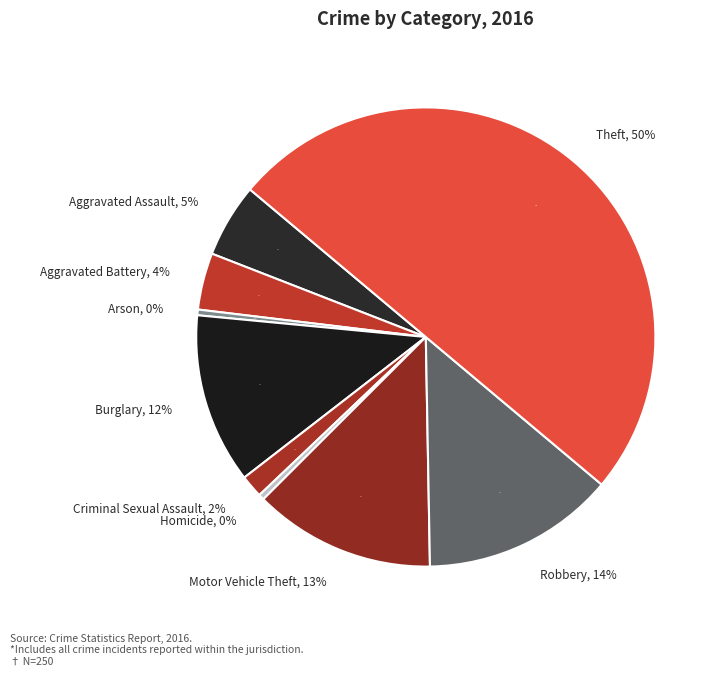

What portion of the pie excludes Homicide?

99.6%